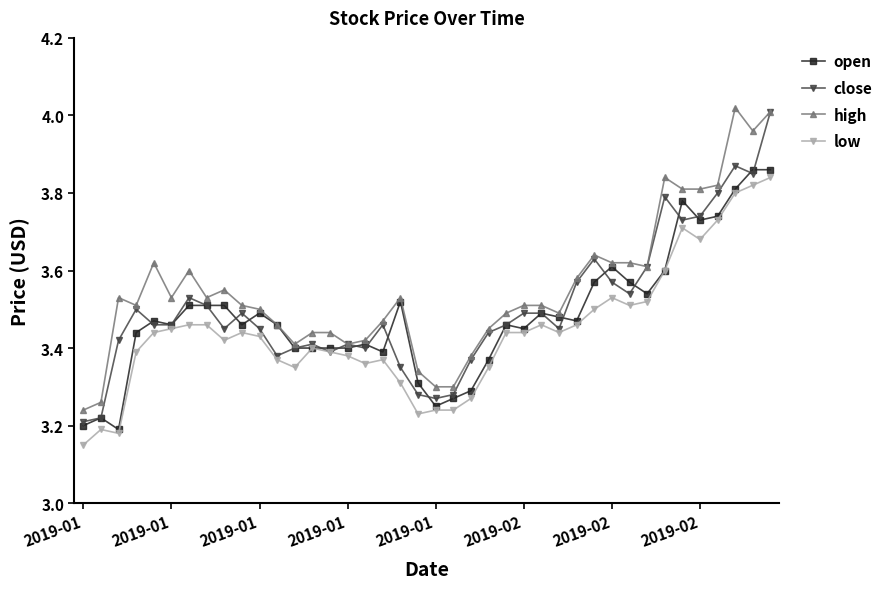

True or false: low has more than 1 interior local peaks.

True